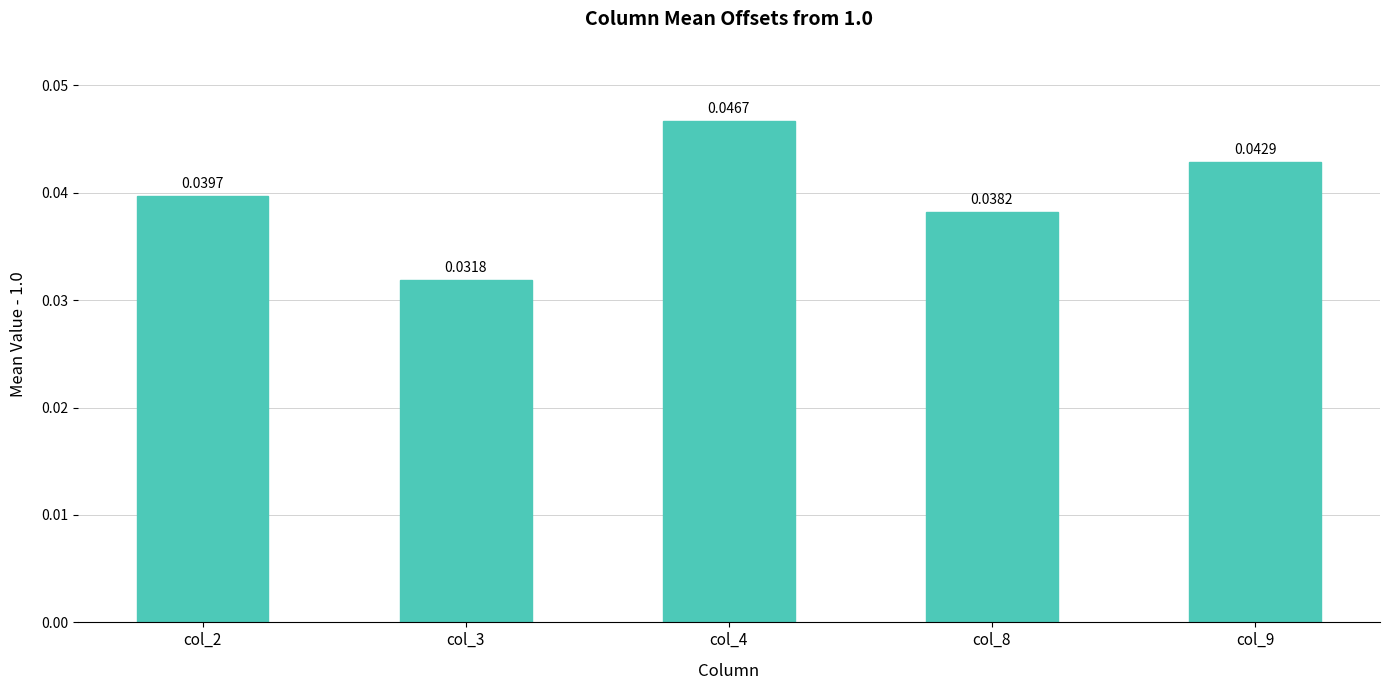

Count the values in the range 0 to 1.

5